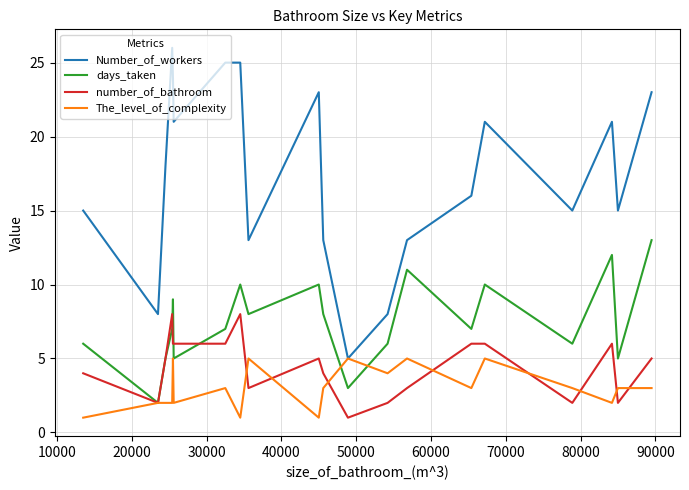

Which series has the largest total across all categories?

Number_of_workers